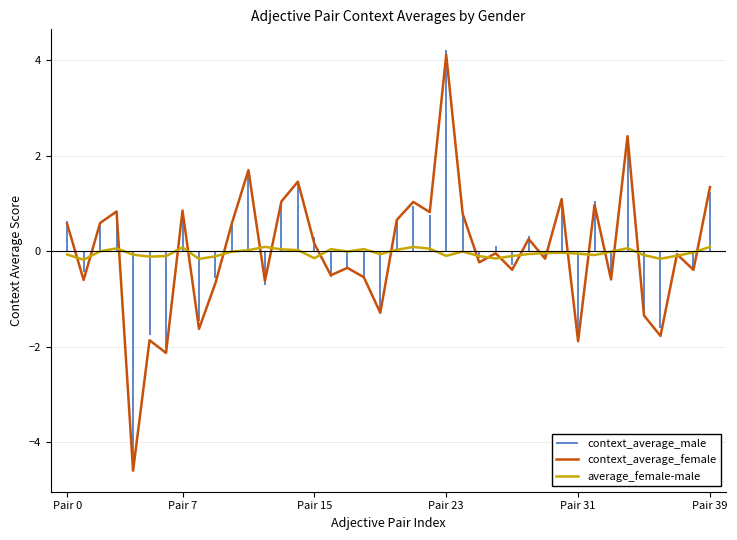

What is the sum of the context_average_female values at 28 and 18?

-0.3